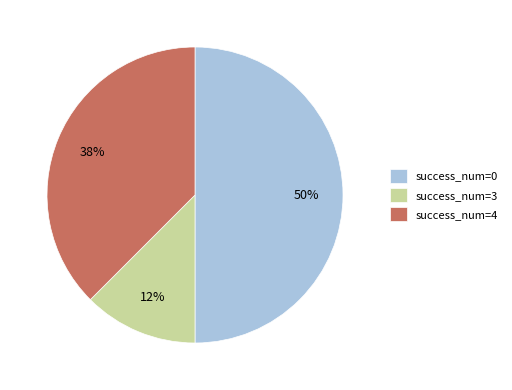

Which has a higher value, success_num=0 or success_num=3?

success_num=0